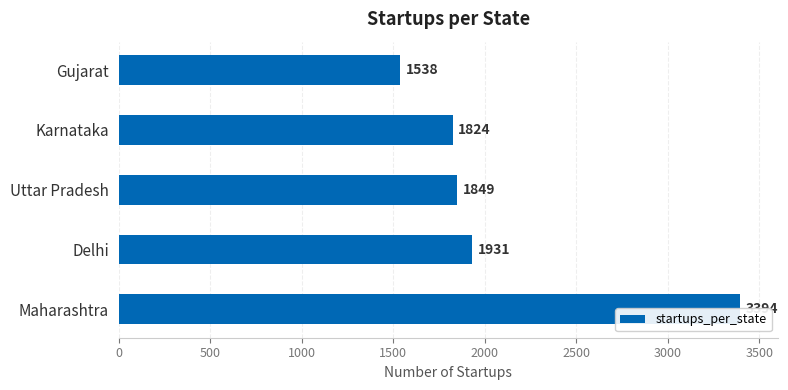

Does the chart contain any negative values?

No